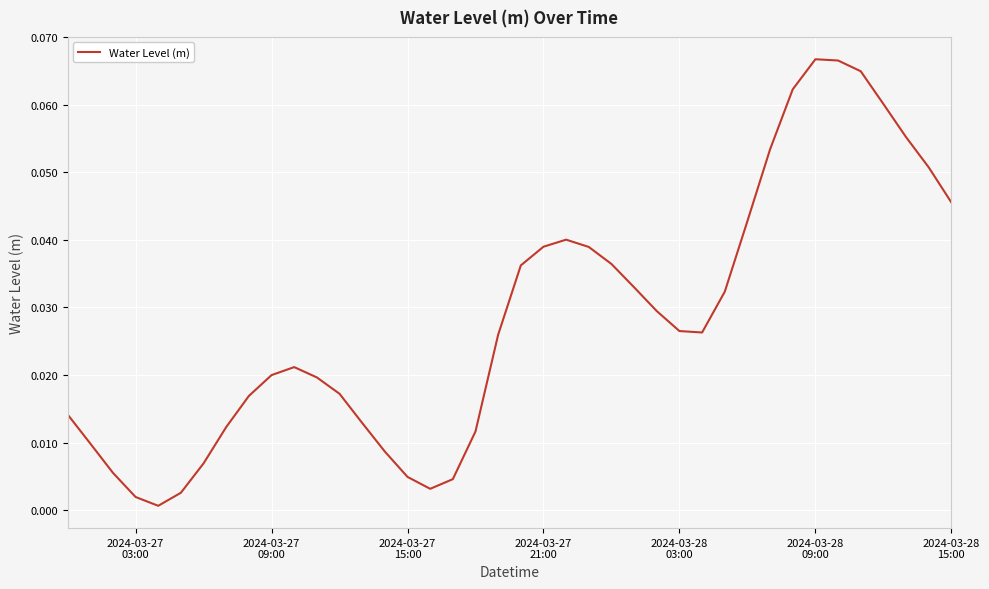

How many interior local peaks (higher than both neighbors) does the data have?

3